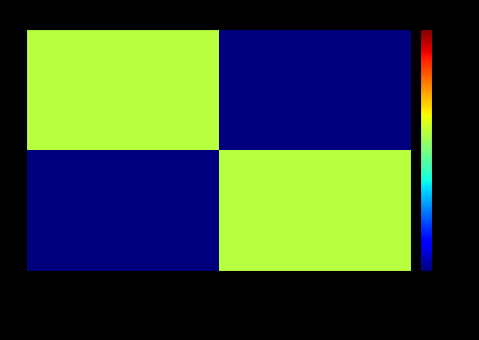

What is the difference between the highest and lowest values at John is taking care of Bill.?

1